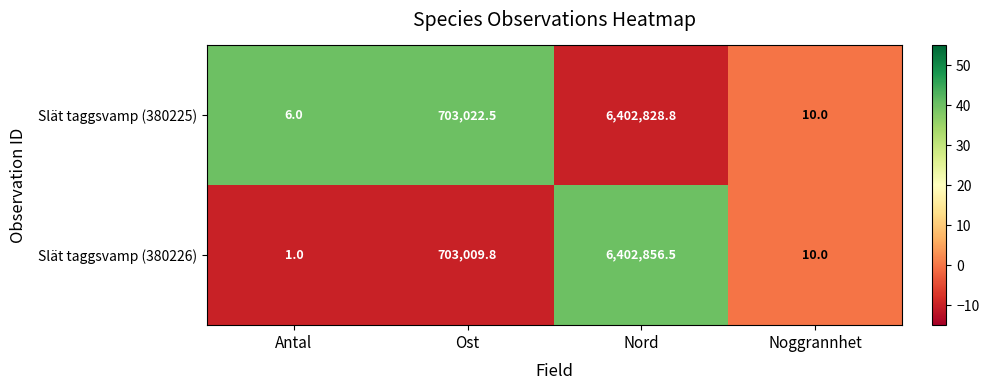

The Slät taggsvamp (380226) series shows 0.5 at Antal. True or false?

False